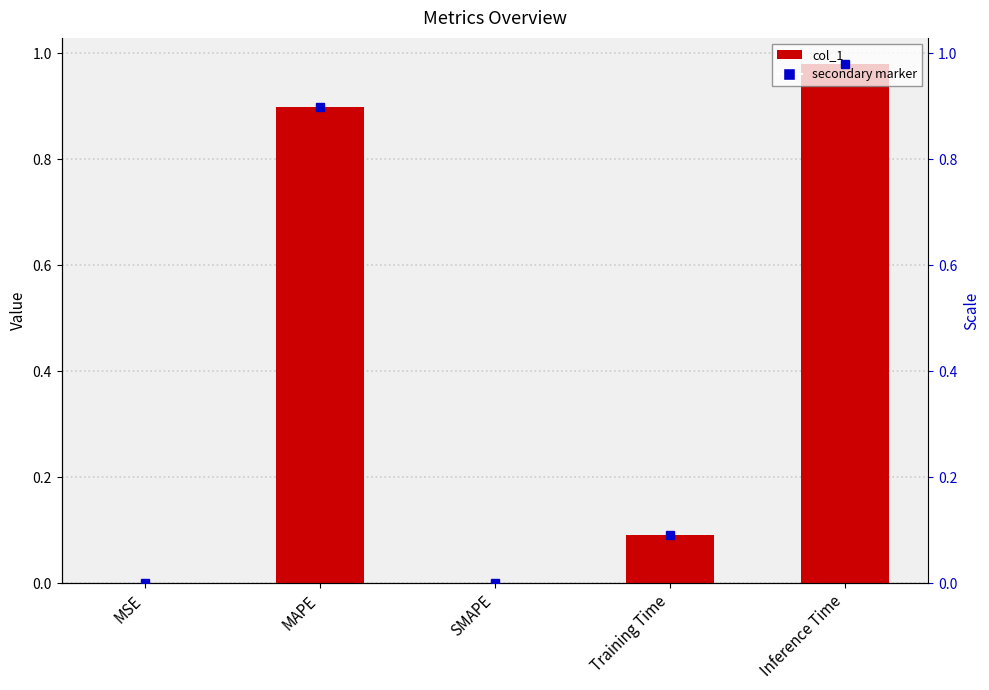

What is the label of the 1st bar from the right?

Inference Time